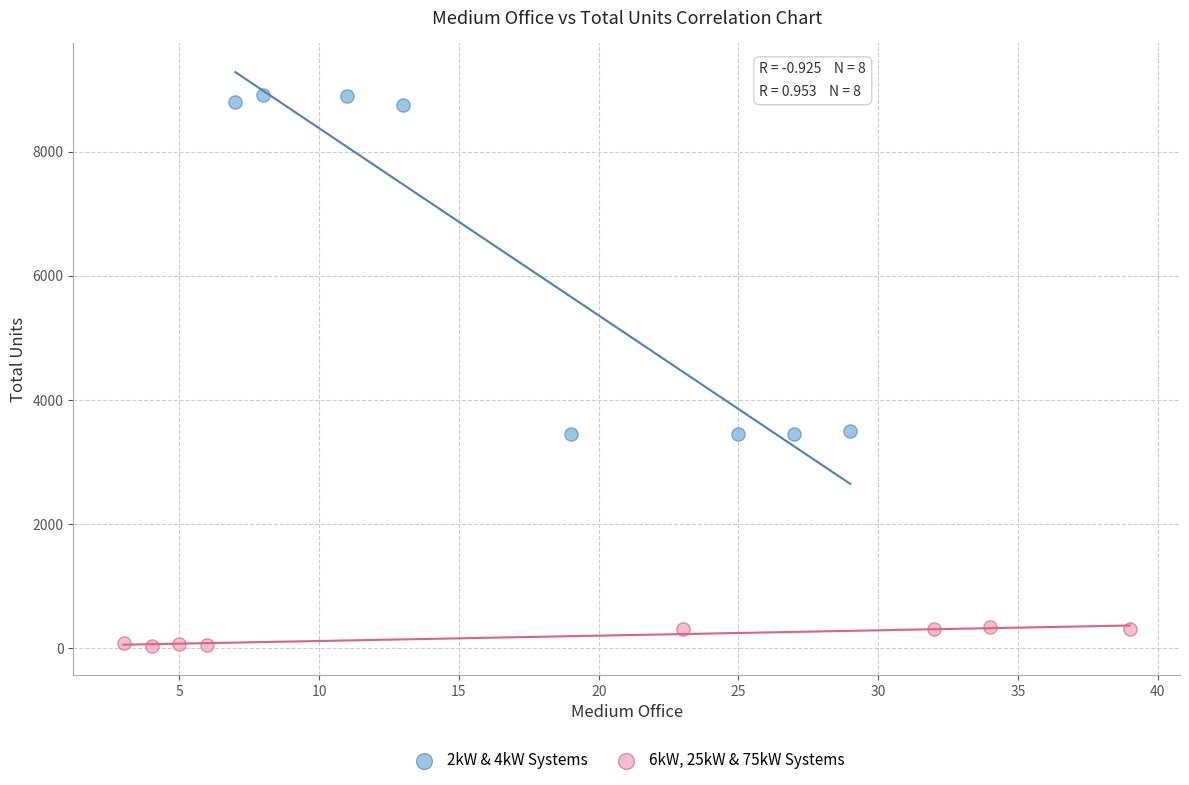

What are all the series names shown in the legend?

2kW & 4kW Systems, 6kW, 25kW & 75kW Systems